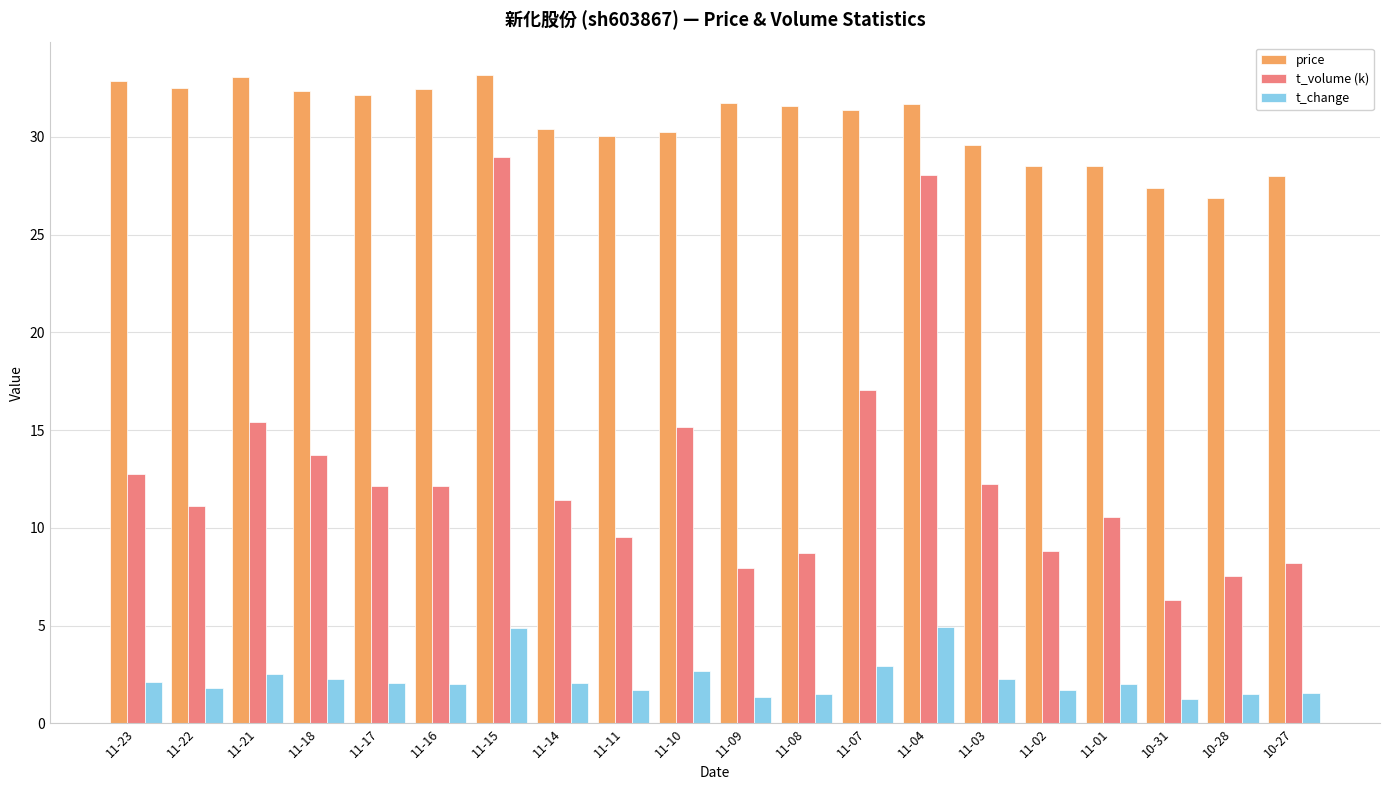

Is the value of price at 11-10 greater than the value of t_change at 11-03?

Yes